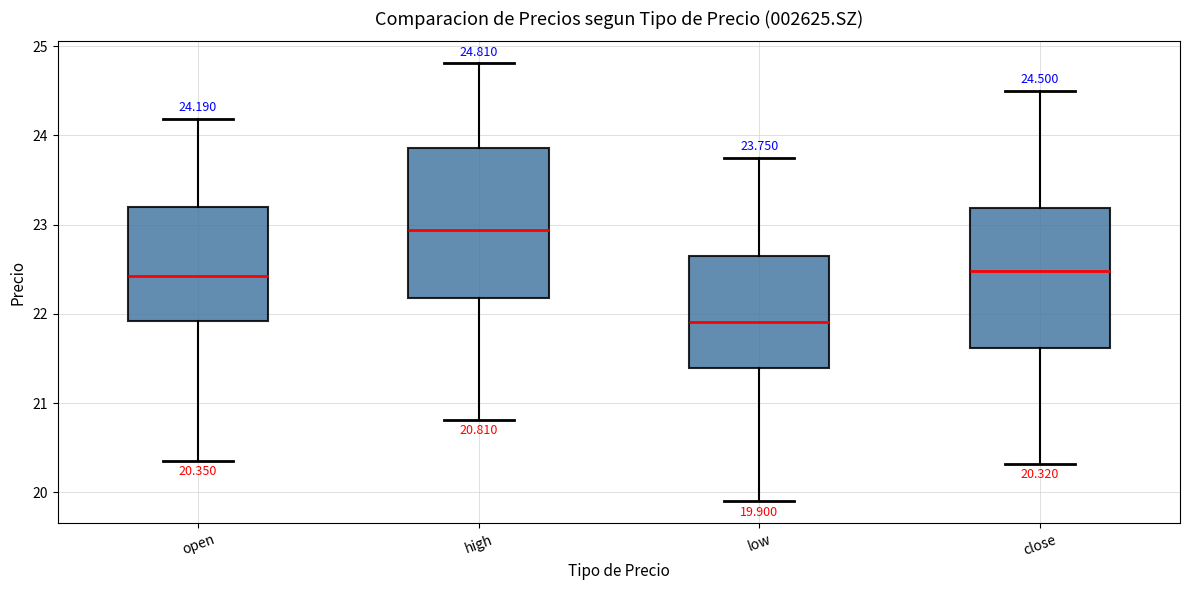

Which box is the tallest, from its lower edge to its upper edge?

high